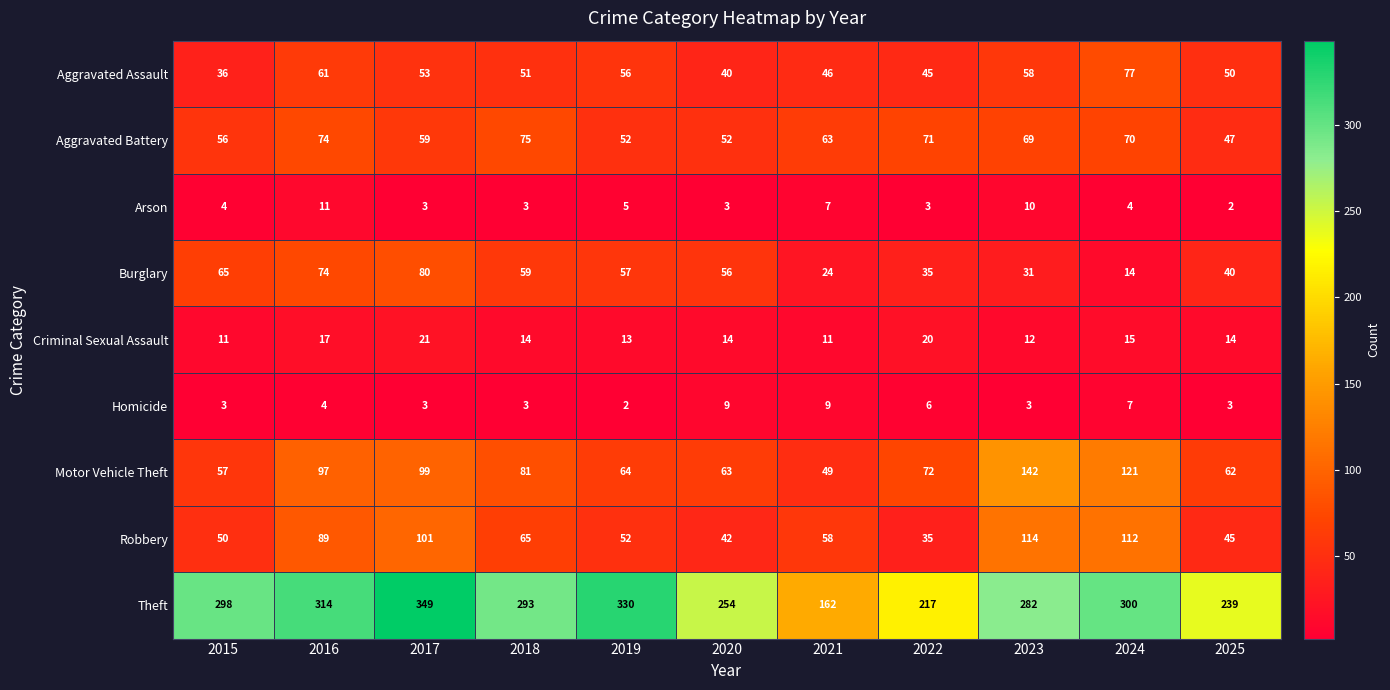

How many Criminal Sexual Assault values are between 12 and 17?

7